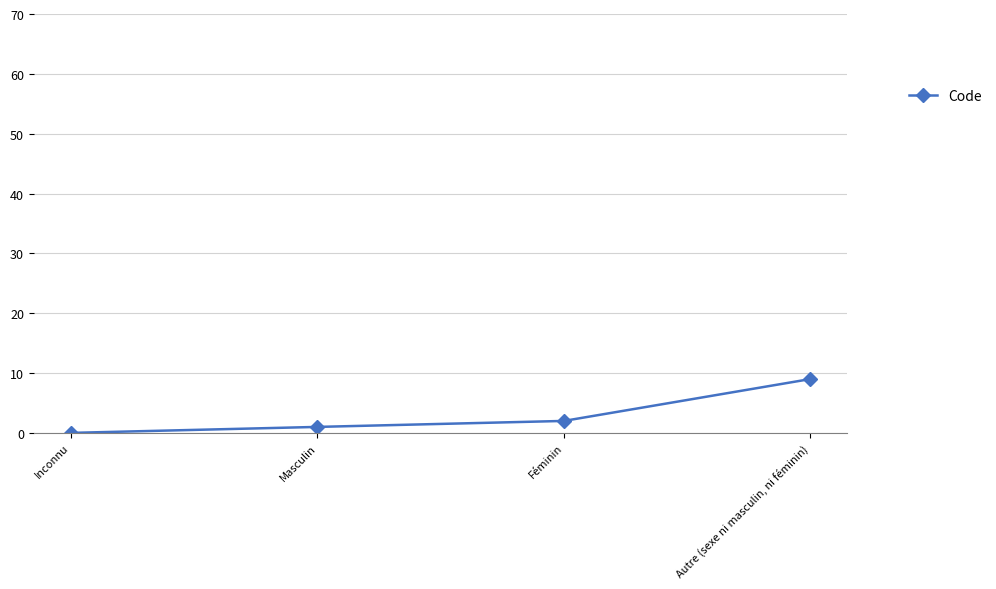

Approximately how many times larger is the value at Autre (sexe ni masculin, ni féminin) compared to Féminin?

4.5